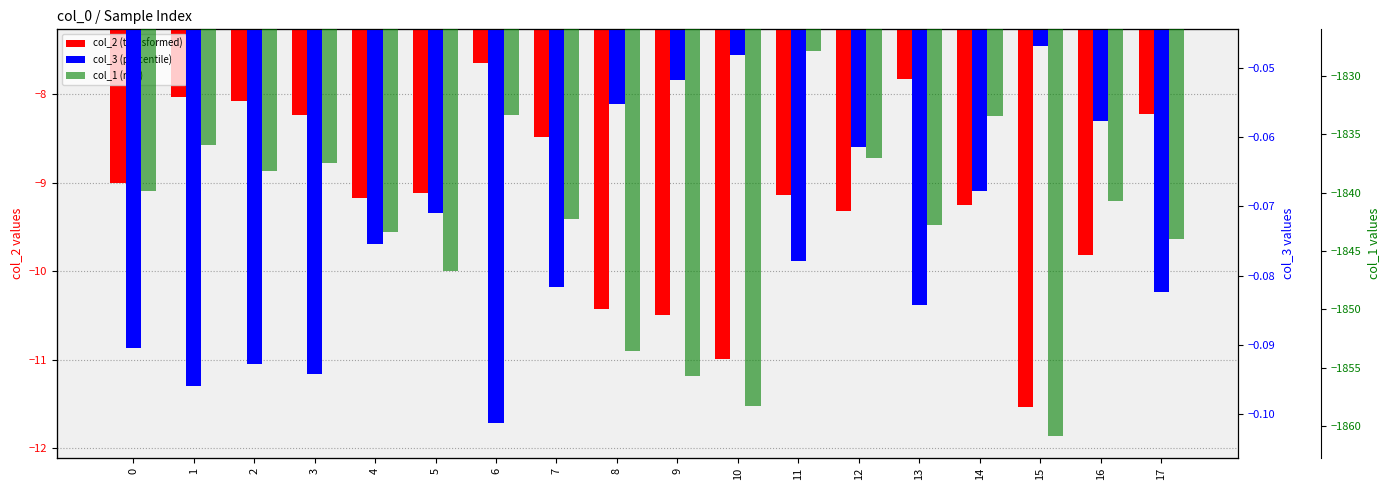

Reading right to left, transcribe all the data shown in this chart.

col_2 (transformed): 17=-8.2	16=-9.8	15=-11.5	14=-9.2	13=-7.8	12=-9.3	11=-9.1	10=-11.0	9=-10.5	8=-10.4	7=-8.5	6=-7.6	5=-9.1	4=-9.2	3=-8.2	2=-8.1	1=-8.0	0=-9.0
col_3 (percentile): 17=-0.1	16=-0.1	15=-0.0	14=-0.1	13=-0.1	12=-0.1	11=-0.1	10=-0.0	9=-0.1	8=-0.1	7=-0.1	6=-0.1	5=-0.1	4=-0.1	3=-0.1	2=-0.1	1=-0.1	0=-0.1
col_1 (raw): 17=-1844.0	16=-1840.7	15=-1860.8	14=-1833.5	13=-1842.8	12=-1837.1	11=-1827.9	10=-1858.3	9=-1855.7	8=-1853.5	7=-1842.2	6=-1833.3	5=-1846.7	4=-1843.4	3=-1837.5	2=-1838.2	1=-1836.0	0=-1839.8